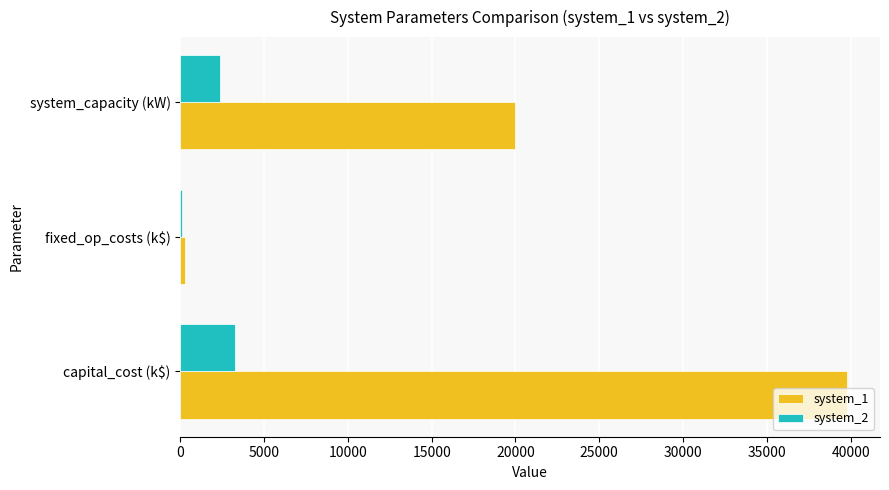

Which series has the largest total across all categories?

system_1